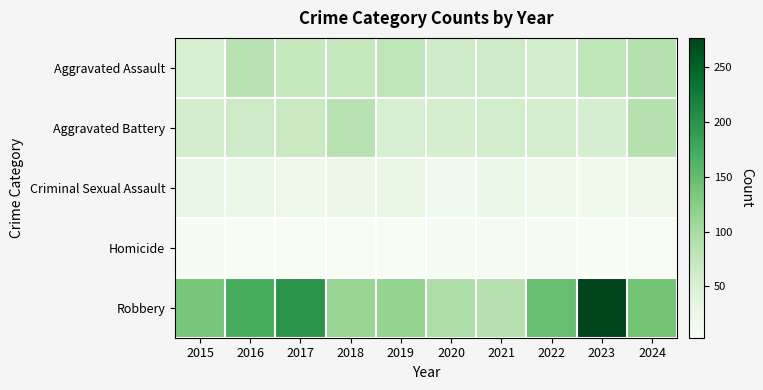

How many categories are shown in the chart?

10